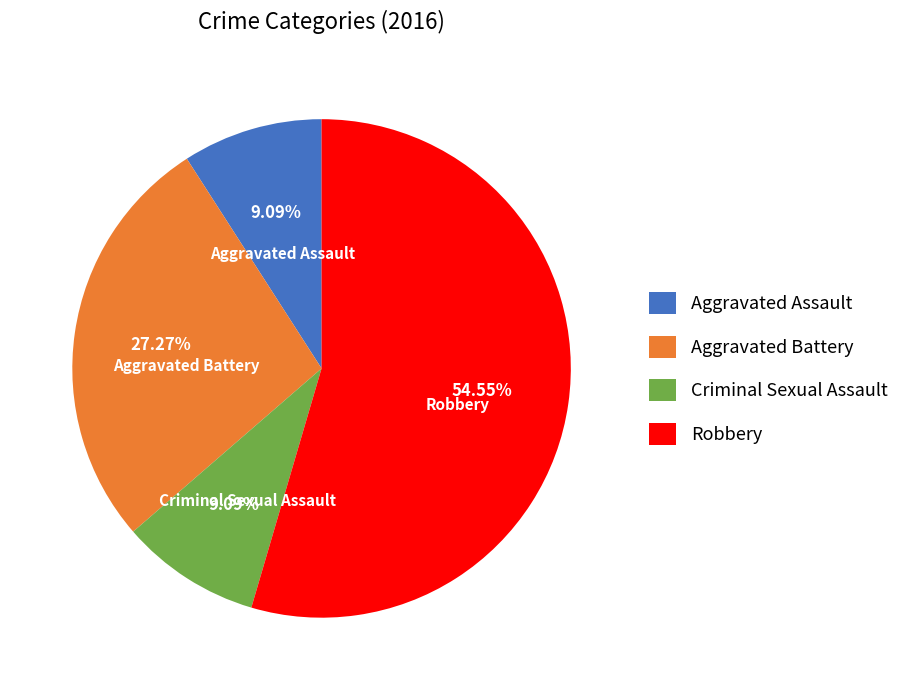

Between Robbery and Aggravated Assault, which is larger?

Robbery